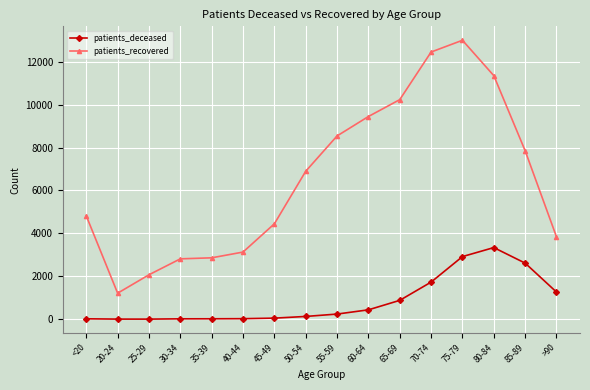

True or false: patients_recovered has more than 2 interior local peaks.

False